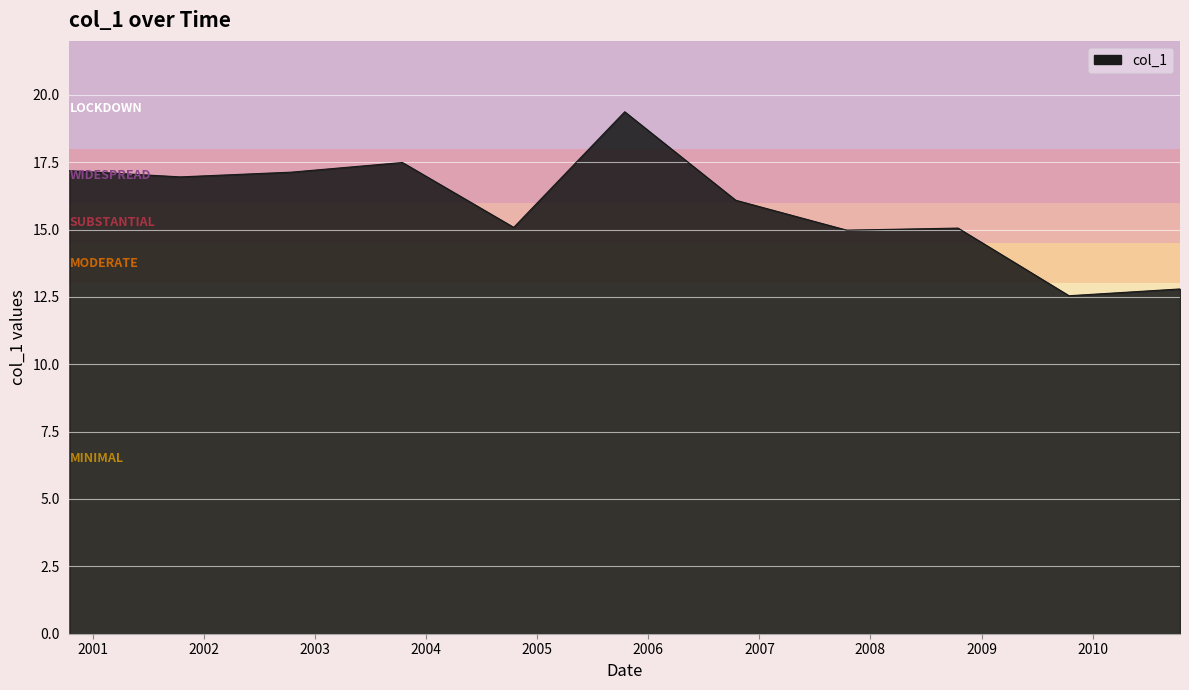

What is the maximum value shown in the chart?

19.4